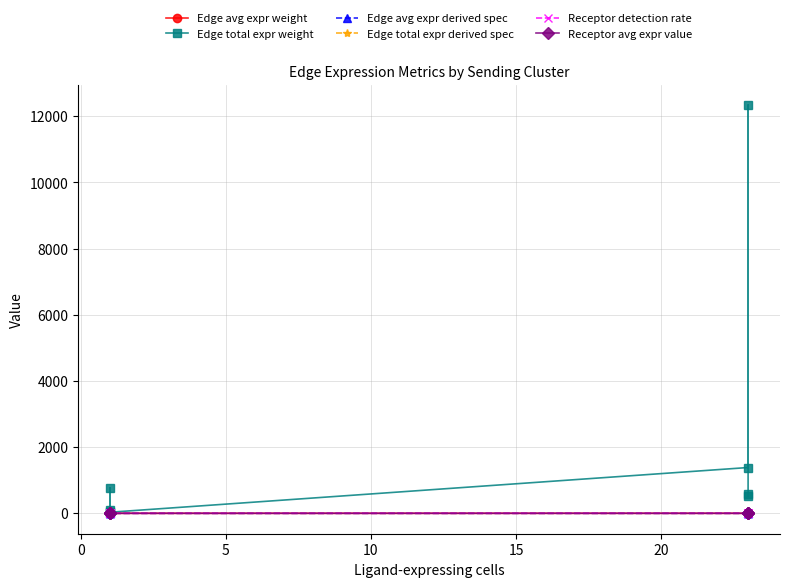

Reading right to left, list all the values displayed in this chart.

Edge avg expr weight: 0.0	0.0	0.0	0.0	0.0	0.0	0.0	0.0
Edge total expr weight: 86.7	772.7	37.5	32.2	1383.8	12339.2	598.4	514.0
Edge avg expr derived spec: 0.2	0.1	0.2	0.0	0.2	0.1	0.2	0.0
Edge total expr derived spec: 0.0	0.0	0.0	0.0	0.1	0.8	0.0	0.0
Receptor detection rate: 0.4	0.2	0.4	0.1	0.4	0.2	0.4	0.1
Receptor avg expr value: 0.8	0.3	0.7	0.1	0.8	0.3	0.7	0.1